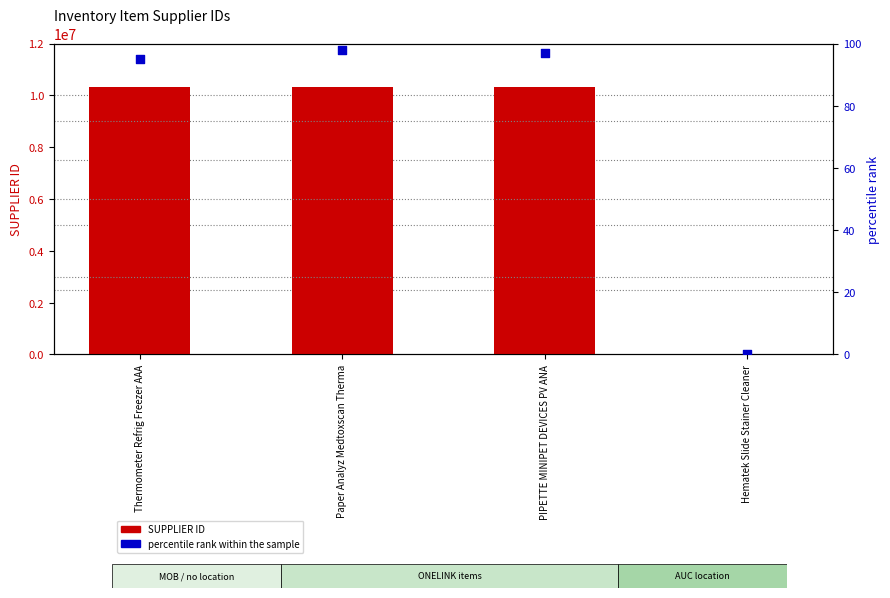

Which series has the widest spread of Y values?

SUPPLIER ID